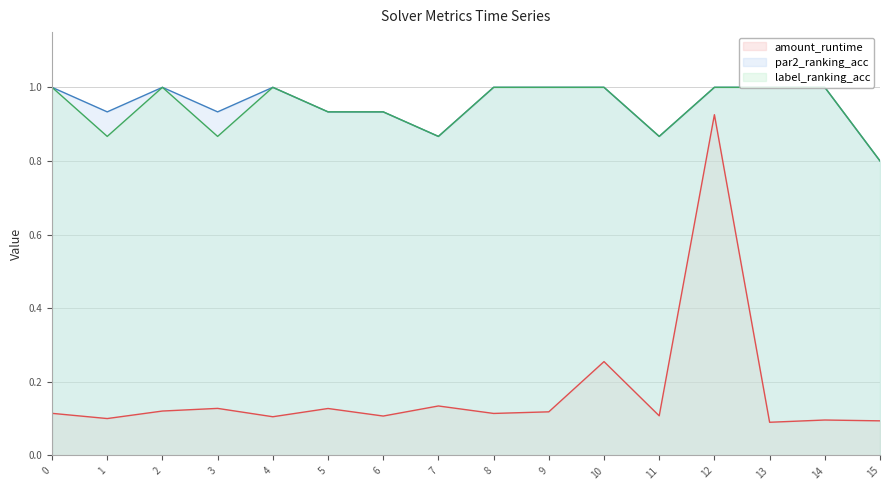

Is the value of par2_ranking_acc (line) at 2 greater than the value of label_ranking_acc (line) at 7?

Yes